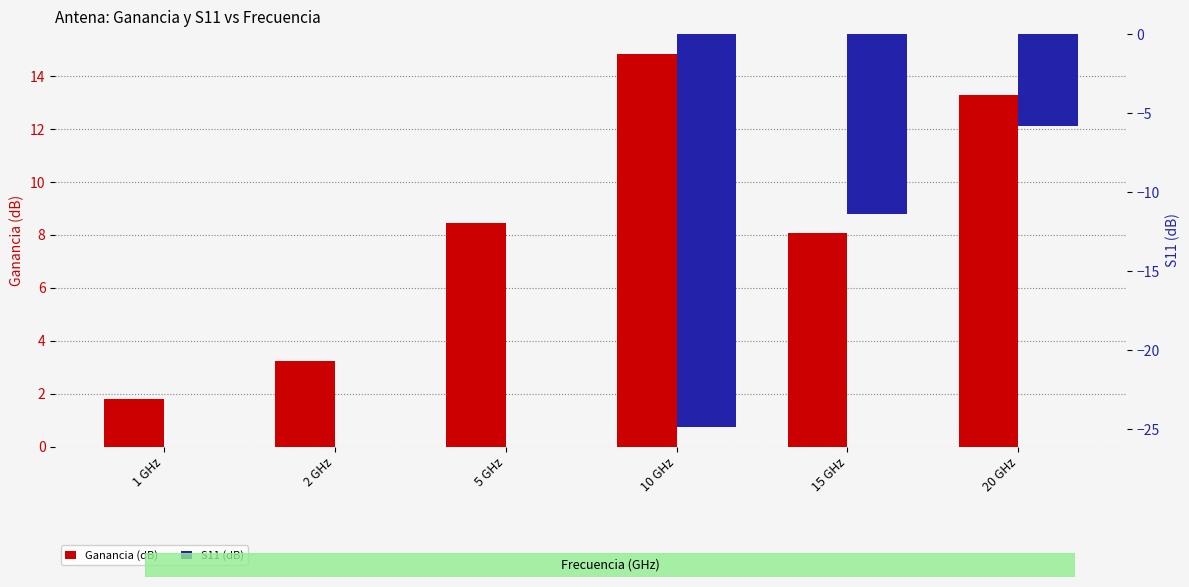

What are all the series names shown in the legend?

Ganancia (dB), S11 (dB)